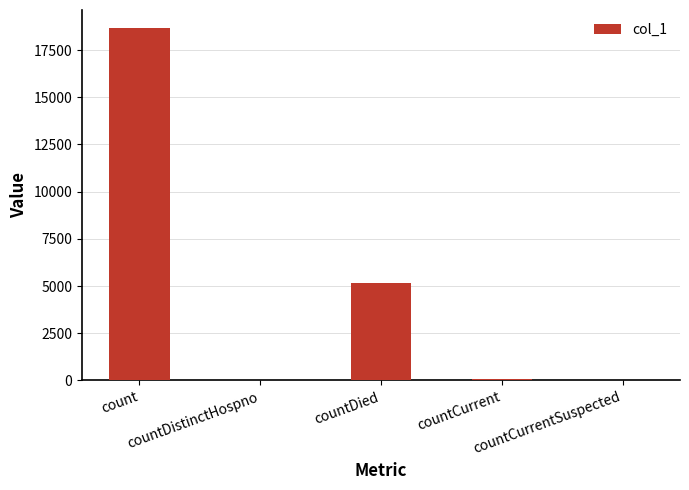

What is the sum of all values?

23946